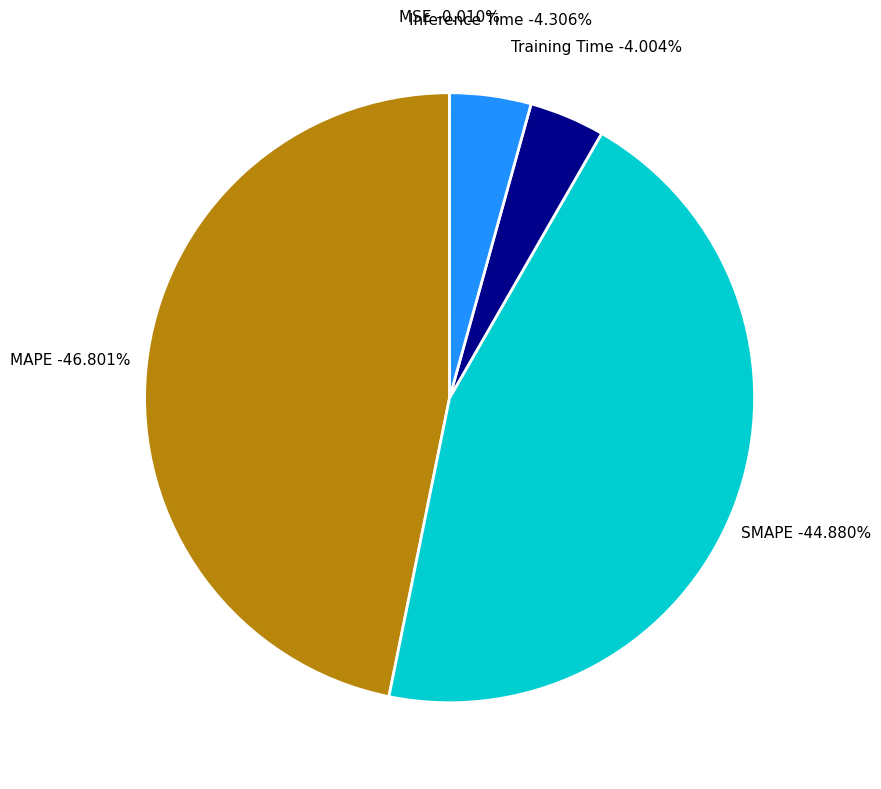

What portion of the pie excludes Inference Time?

95.7%